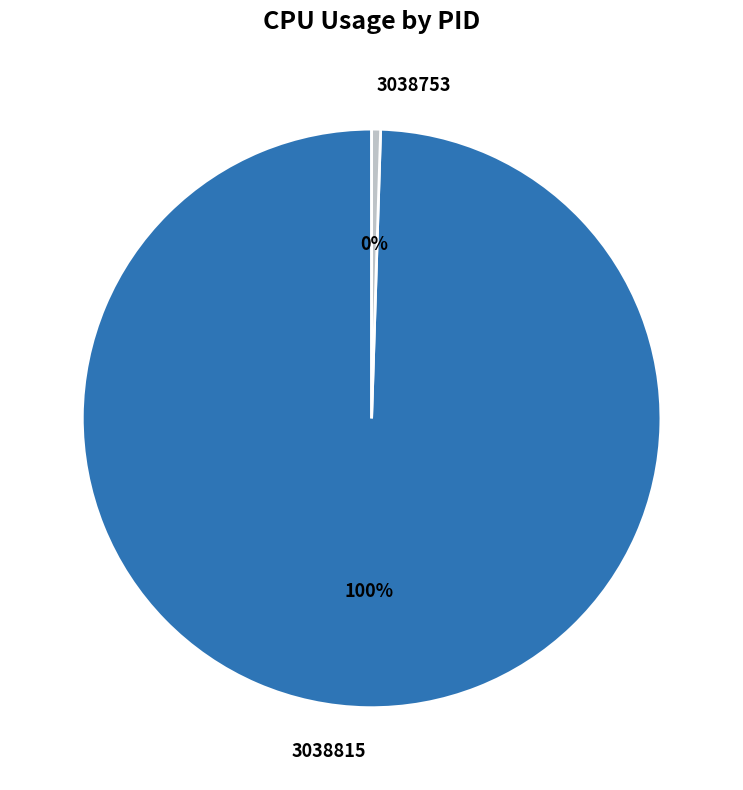

Is the sum of 3038815 and 3038753 greater than half?

Yes